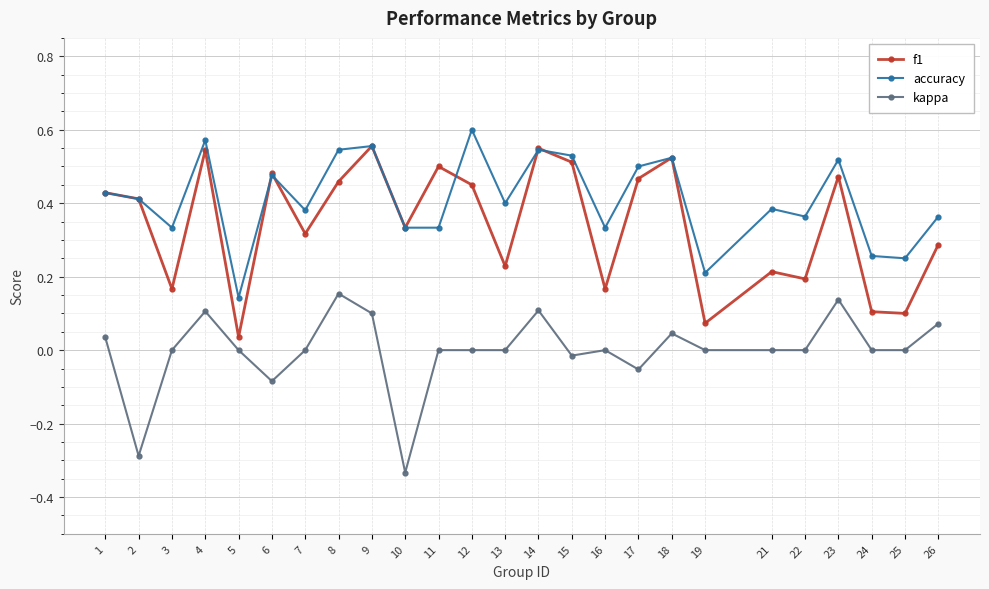

True or false: f1 and kappa cross at least once.

False